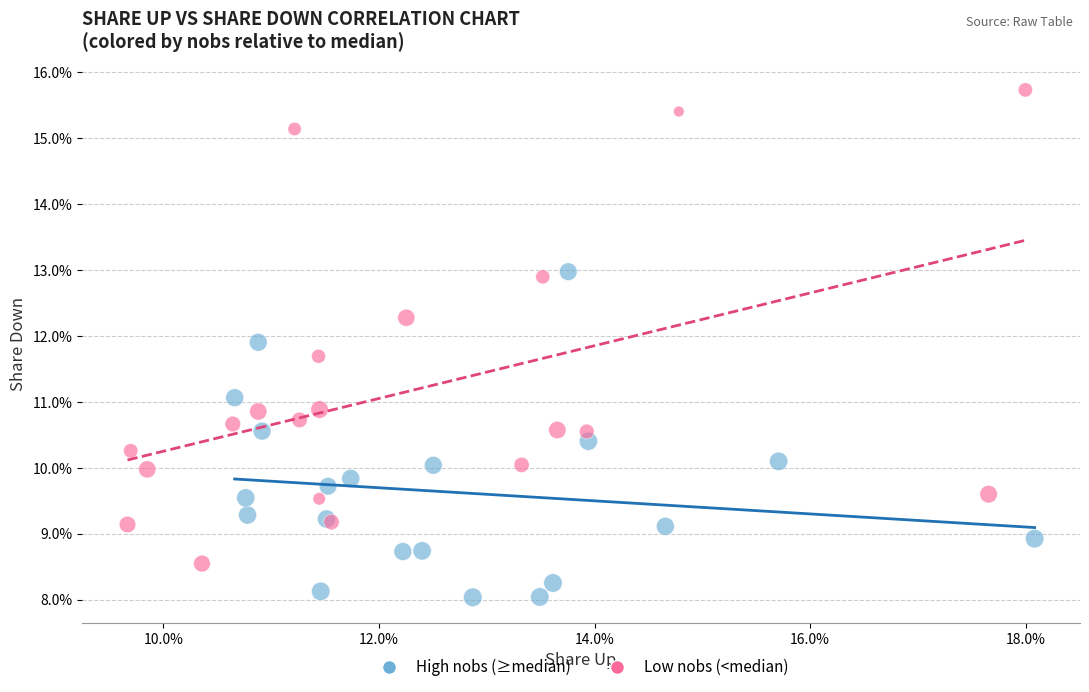

What are all the series names shown in the legend?

High nobs (≥median), Low nobs (<median)